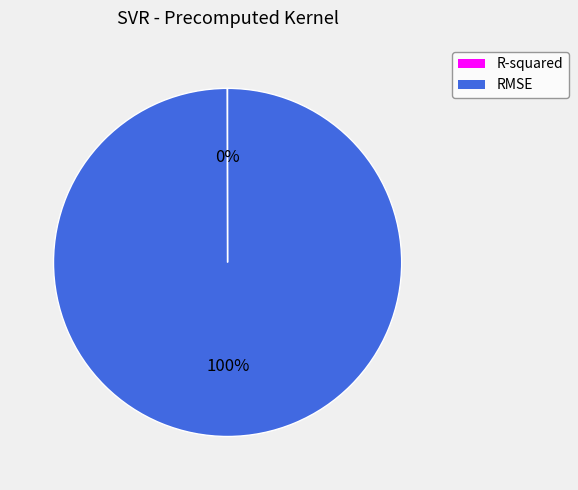

What is the majority slice?

RMSE